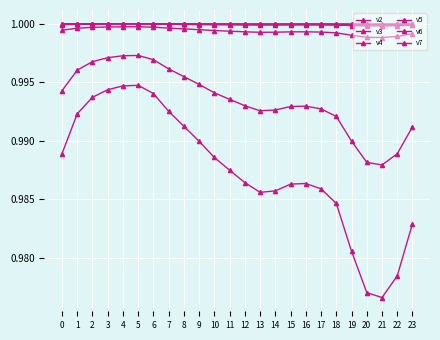

At which category does v6 reach its first local valley?

13